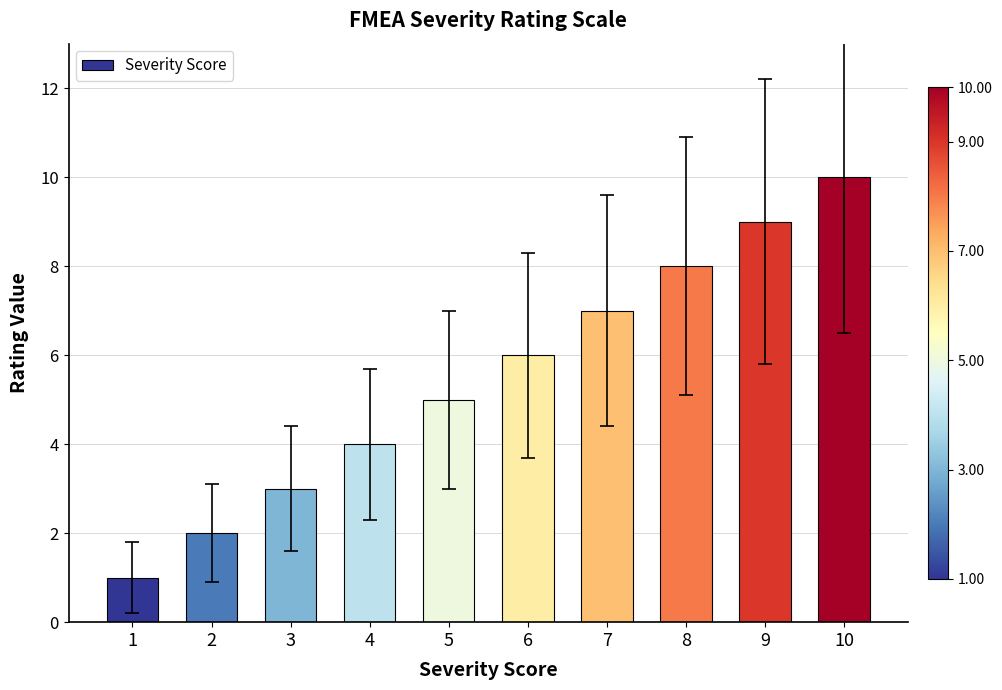

What is the ratio of the value at 6 to the value at 1?

6.0